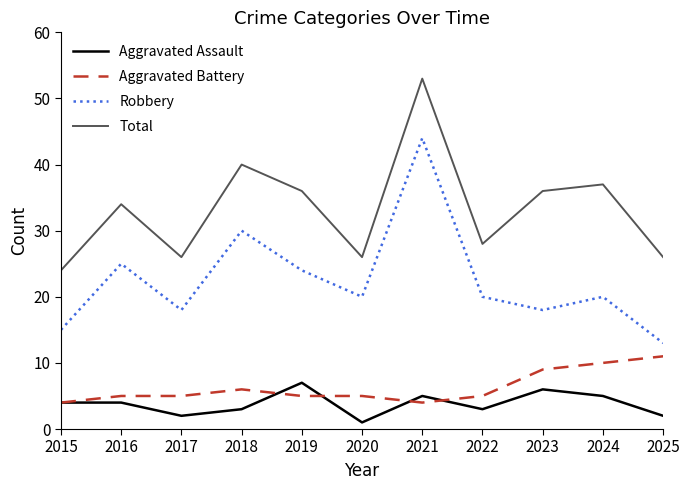

True or false: Aggravated Assault and Robbery cross at least once.

False